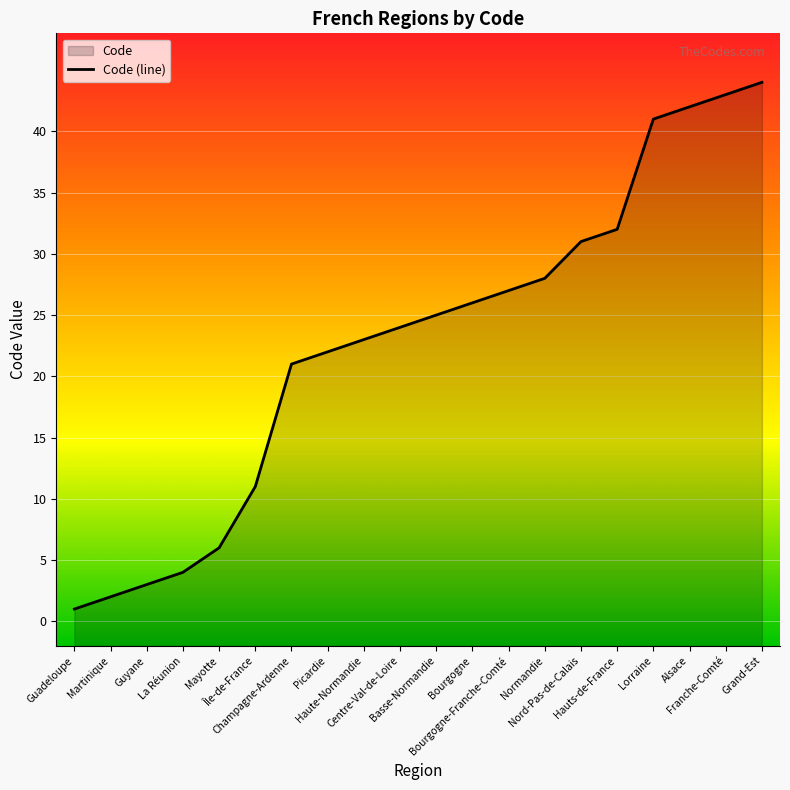

Reading left to right, transcribe all the data shown in this chart.

Guadeloupe=1	Martinique=2	Guyane=3	La Réunion=4	Mayotte=6	Île-de-France=11	Champagne-Ardenne=21	Picardie=22	Haute-Normandie=23	Centre-Val-de-Loire=24	Basse-Normandie=25	Bourgogne=26	Bourgogne-Franche-Comté=27	Normandie=28	Nord-Pas-de-Calais=31	Hauts-de-France=32	Lorraine=41	Alsace=42	Franche-Comté=43	Grand-Est=44